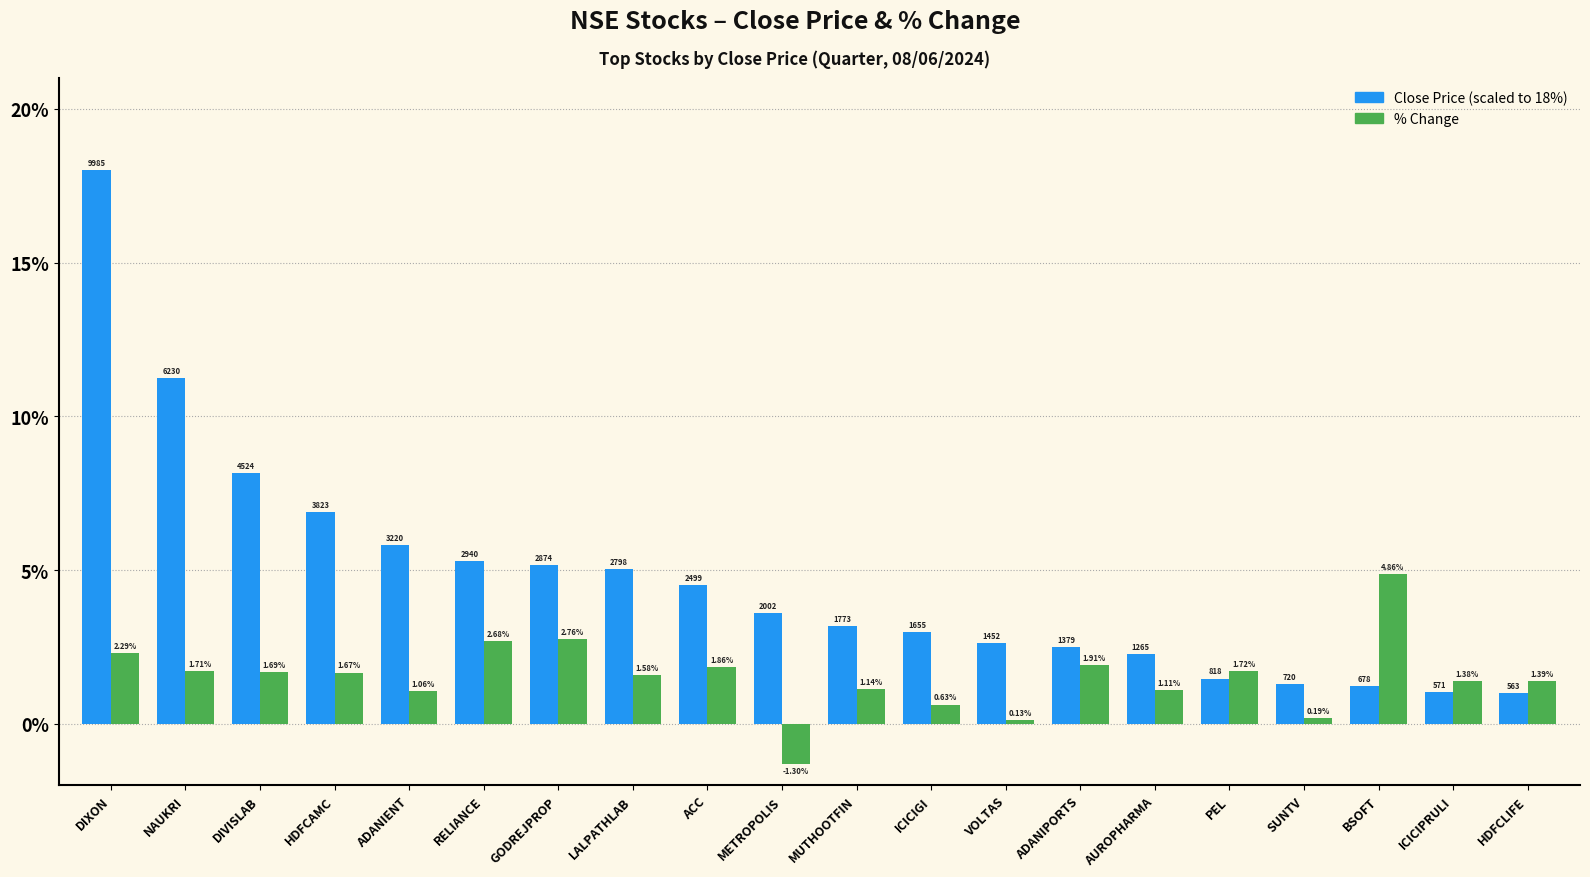

What is the label of the 9th bar from the left?

ACC